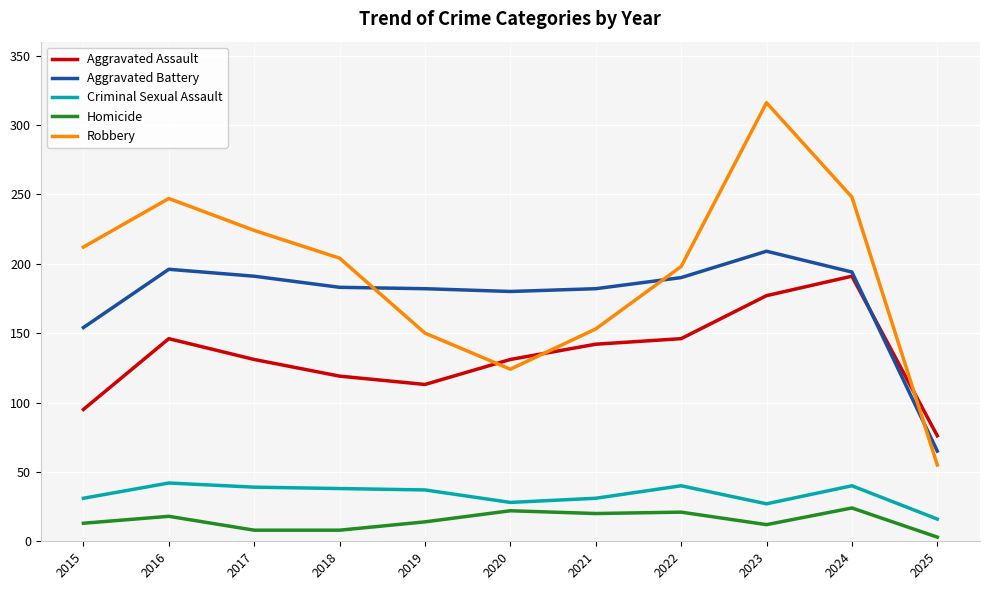

Which series has the largest total across all categories?

Robbery